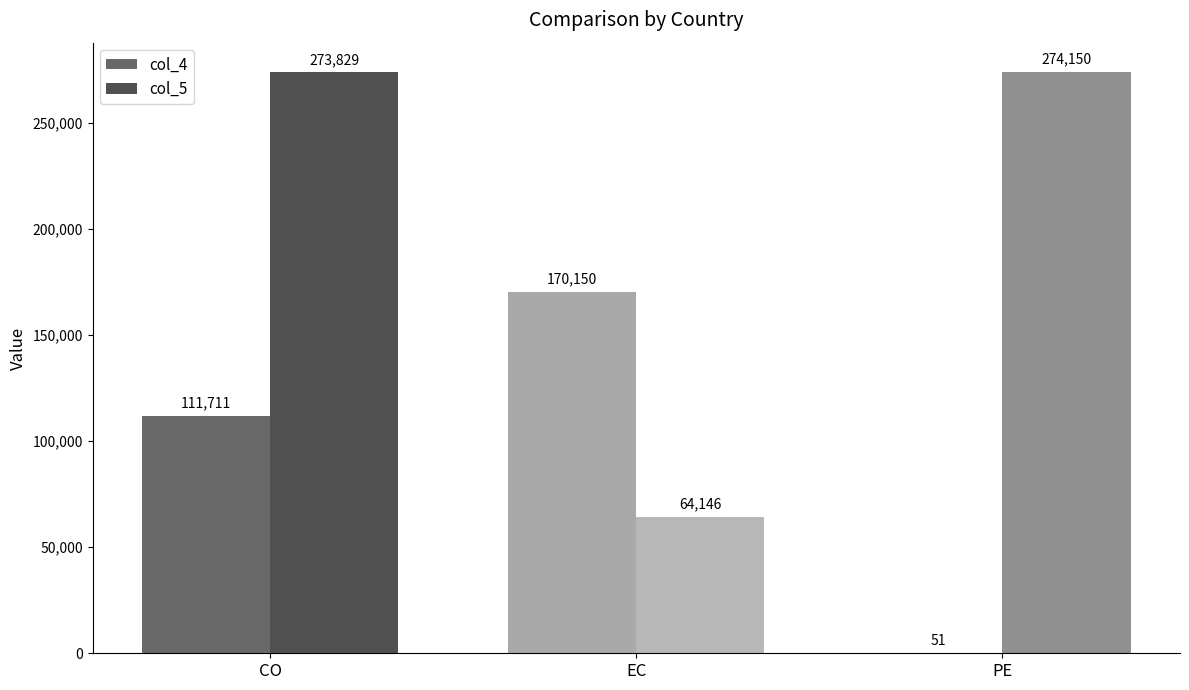

Between CO and EC, which series saw the biggest shift?

col_5